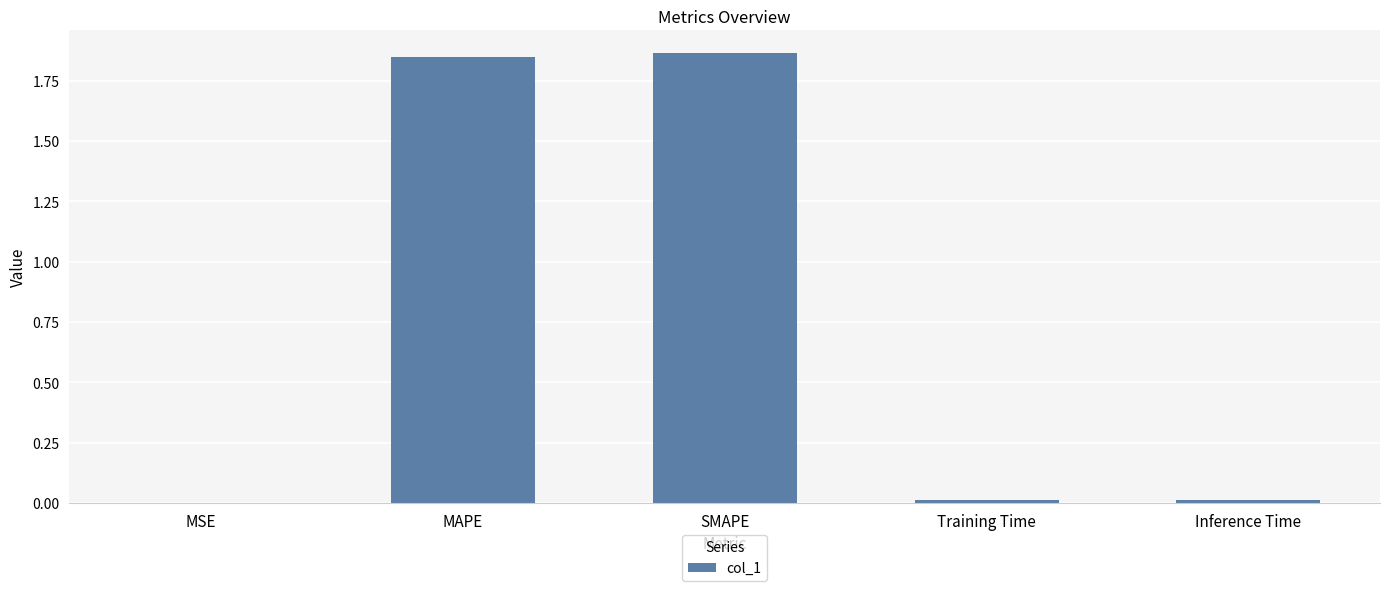

What is the sum of the values at SMAPE and MAPE?

3.7